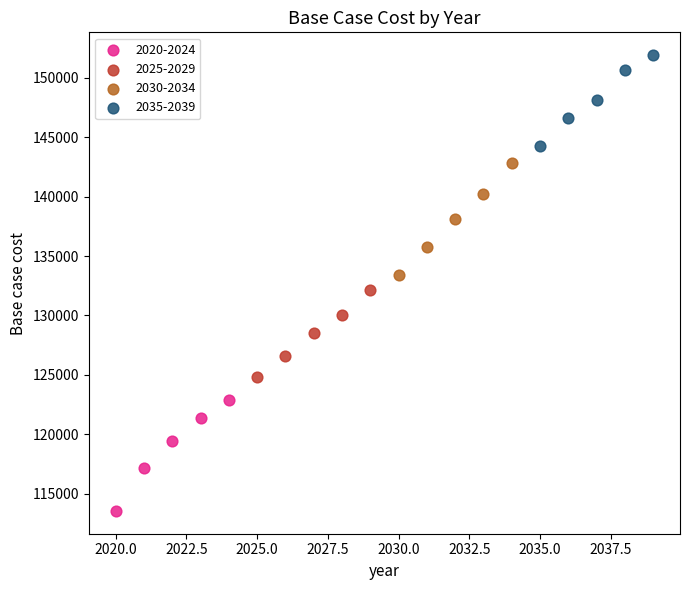

Which series reaches the maximum Y coordinate?

2035-2039